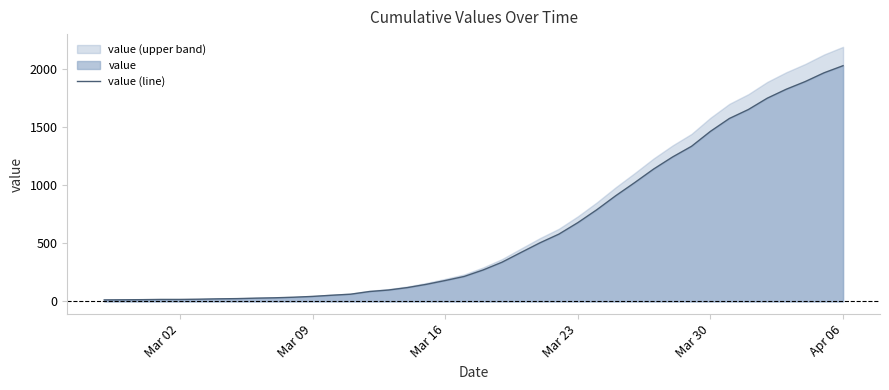

At which label does value (line) reach its peak?

Apr 06